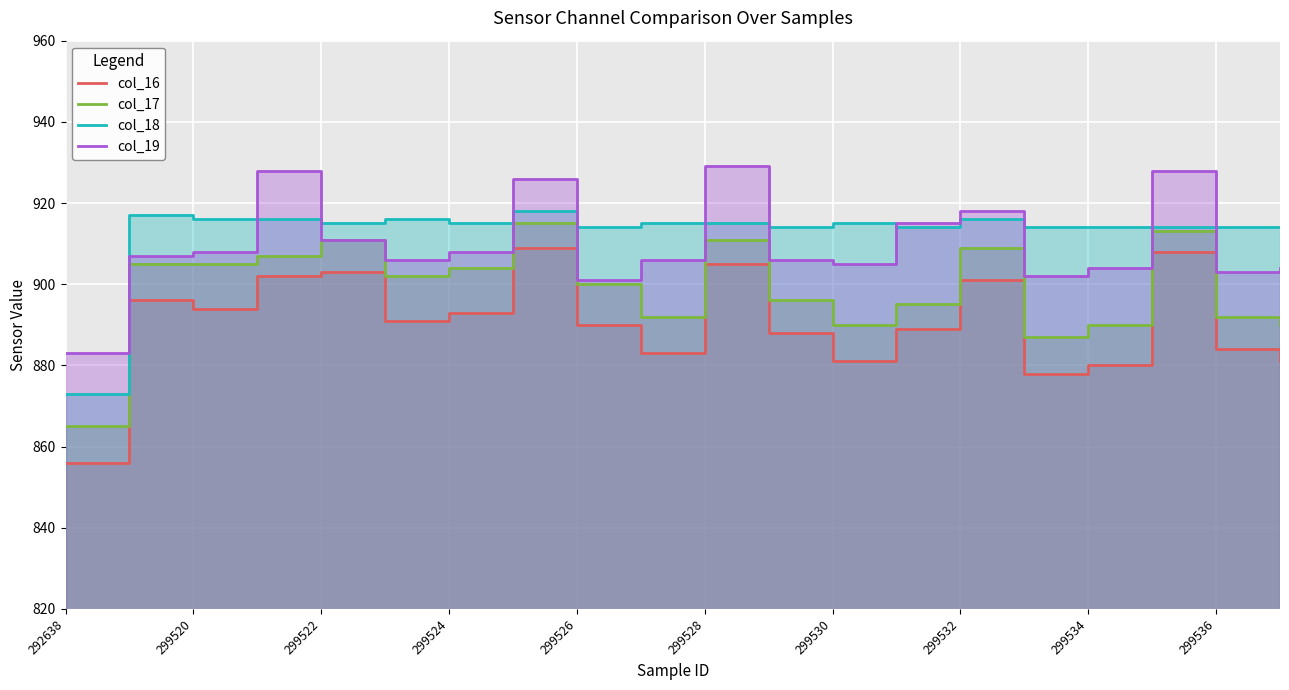

True or false: col_16 and col_19 cross at least once.

False